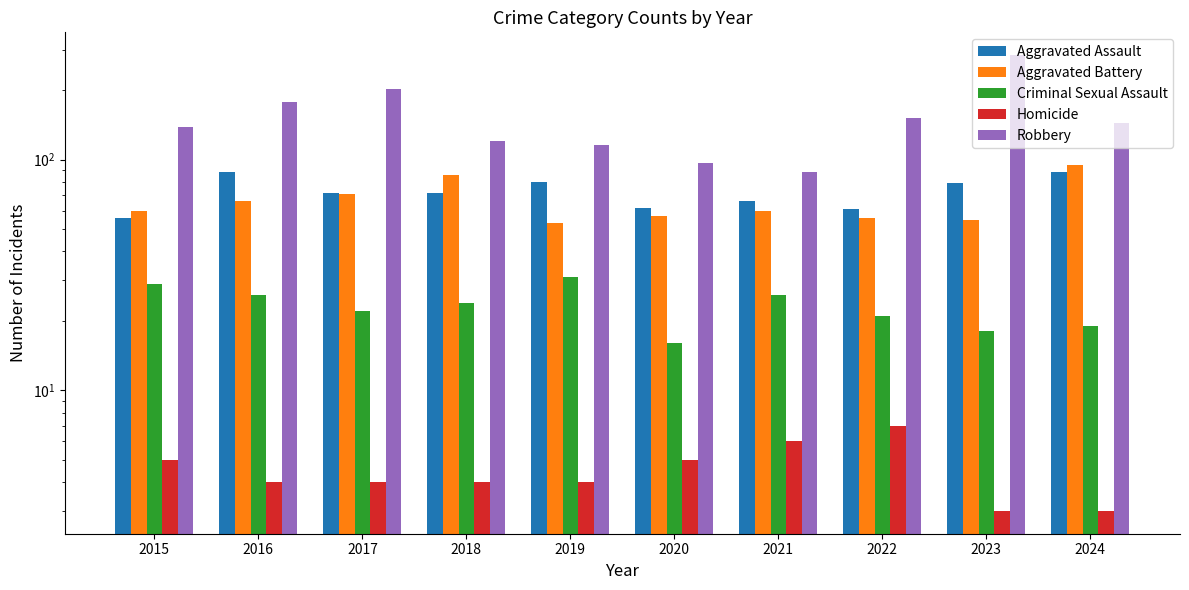

What is the greatest value displayed?

284